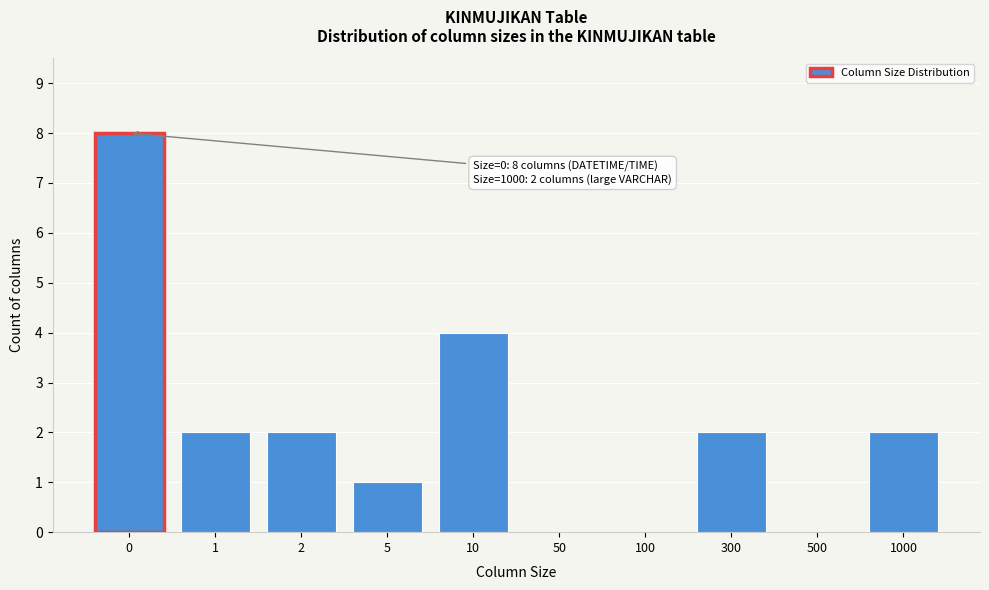

Reading left to right, extract all data points from this chart.

0=8	1=2	2=2	5=1	10=4	50=0	100=0	300=2	500=0	1000=2